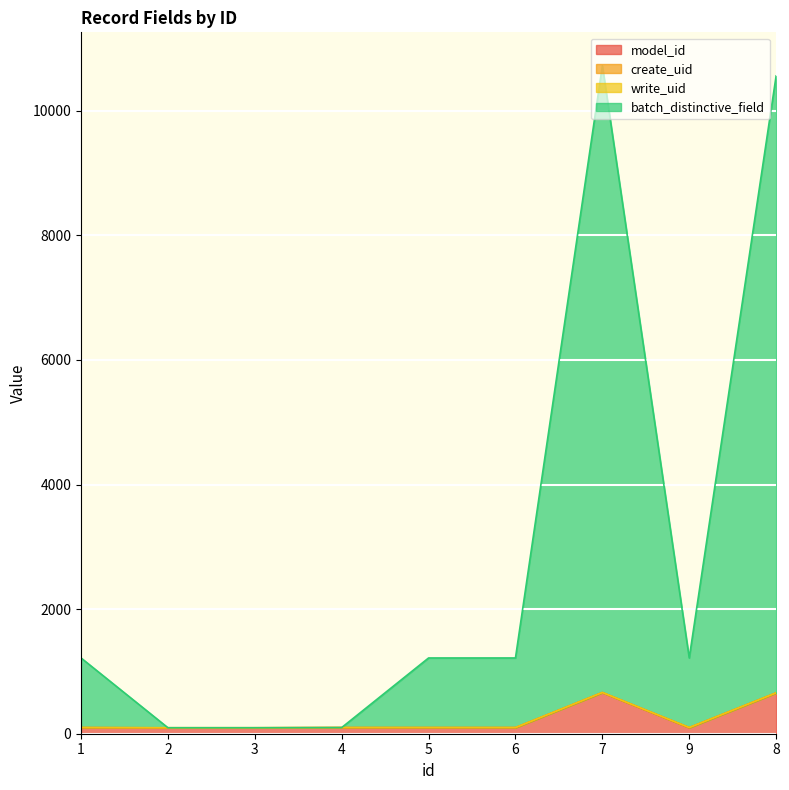

What is the difference between the second highest and minimum values in the model_id series?

560